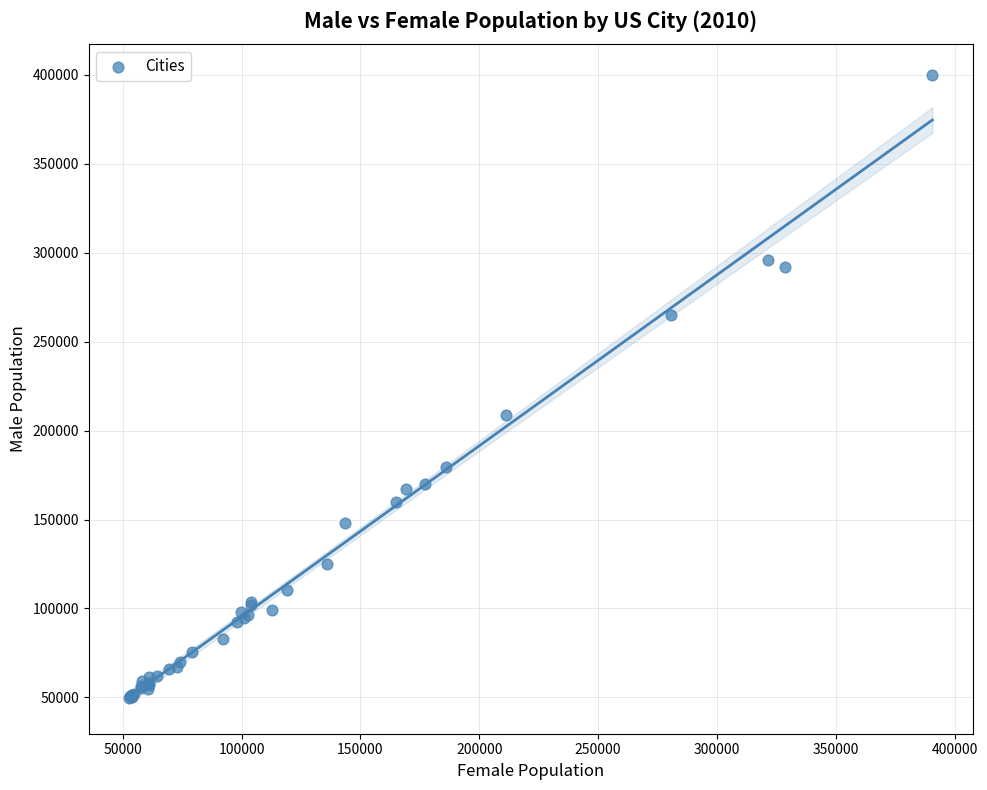

What Y value in the scatter plot is closest to 224772?

208968